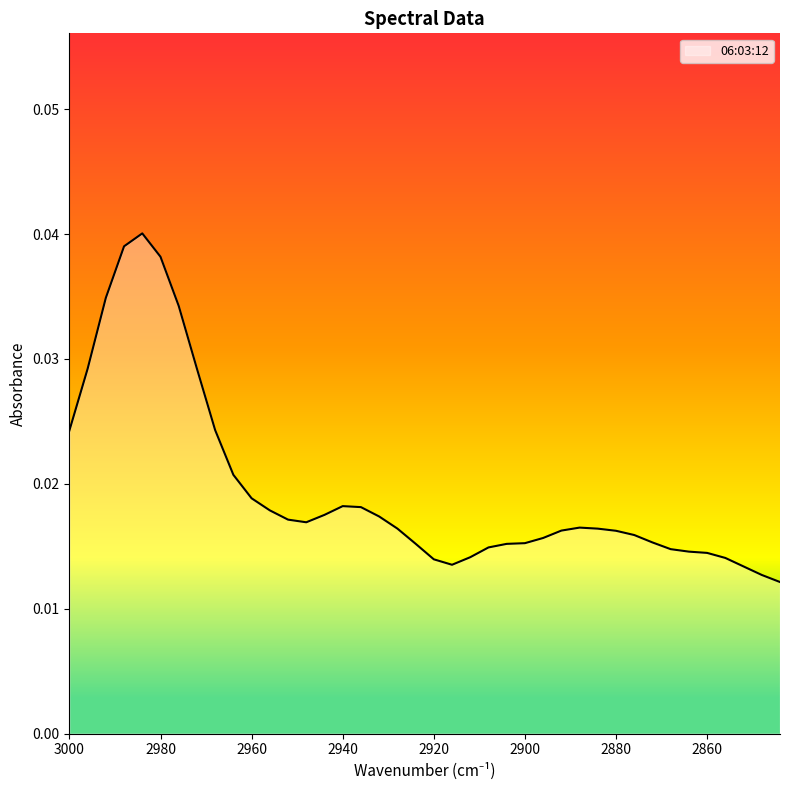

Which has a higher value, 2948 or 2844?

2948